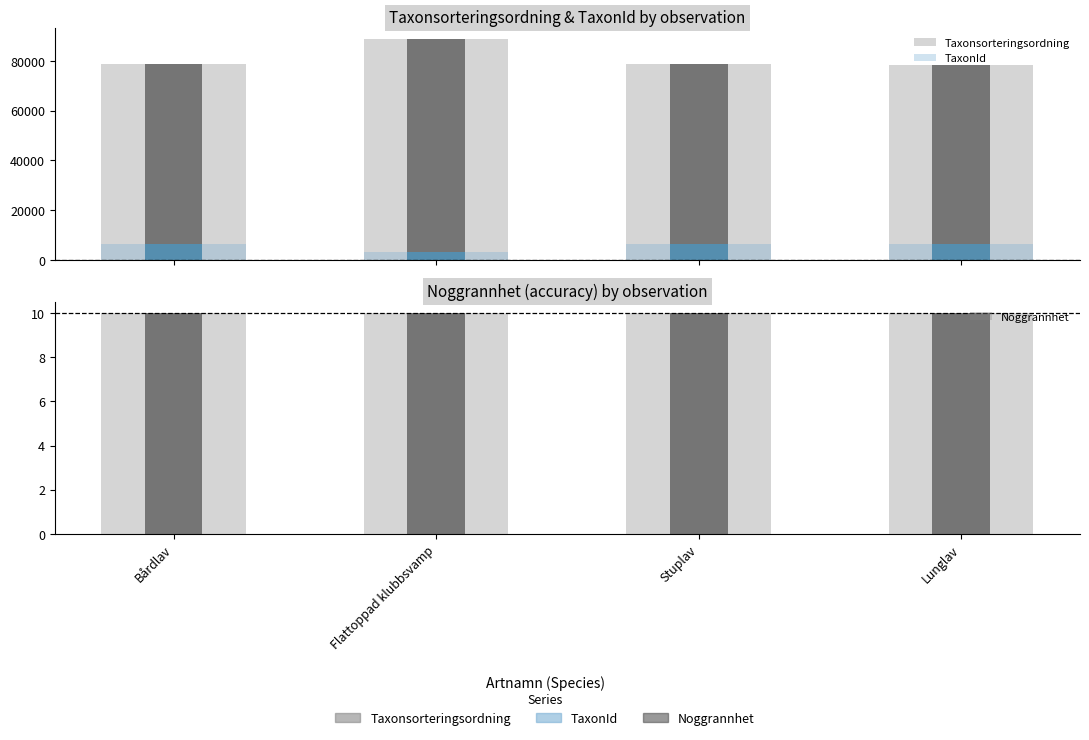

What is the difference between the TaxonId values at Bårdlav and Stuplav?

1